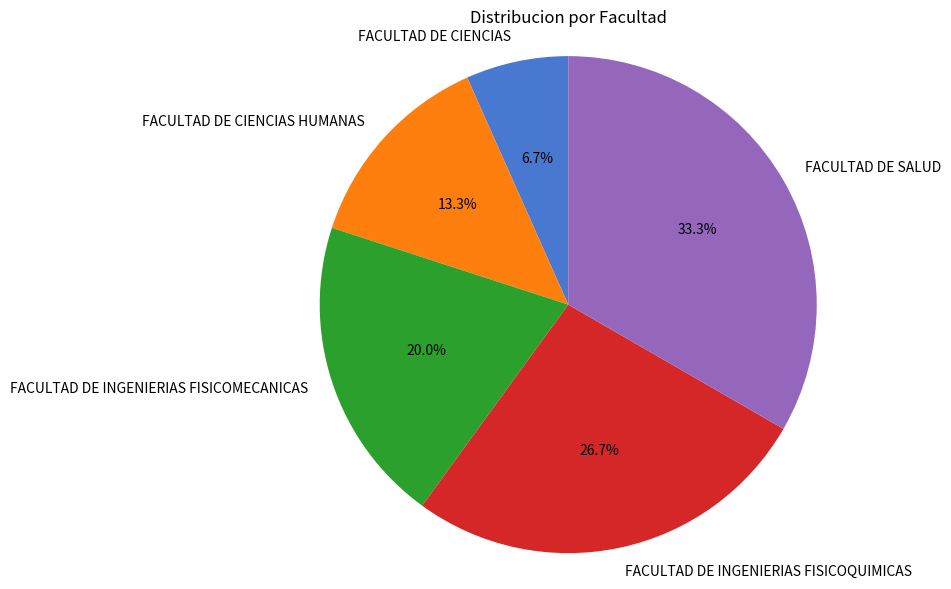

Which category has the smallest portion of the pie?

FACULTAD DE CIENCIAS